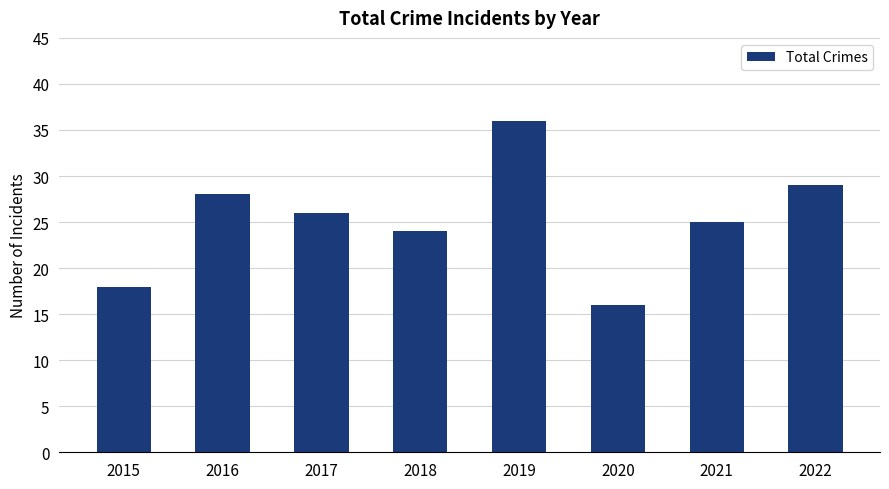

What is the sum of the values at 2017 and 2016?

54